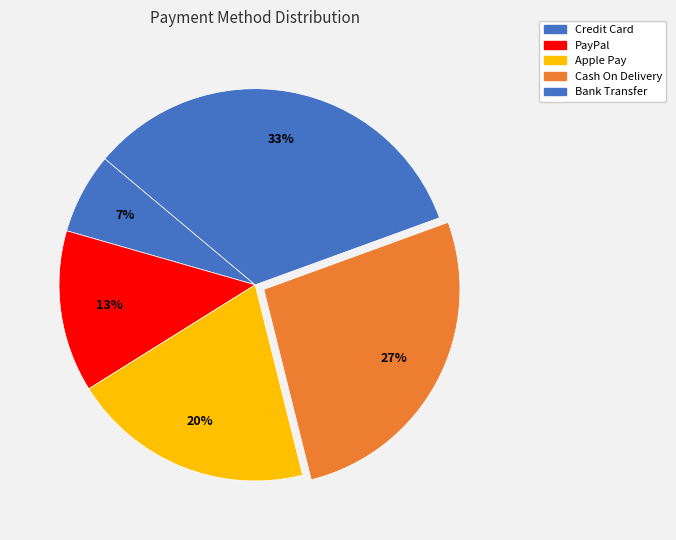

How many segments does this pie chart have?

5